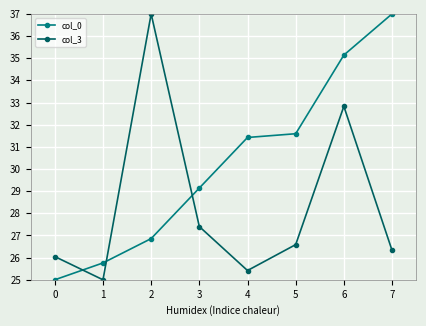

What is the value of the col_3 point at the 6th from the left?

26.6